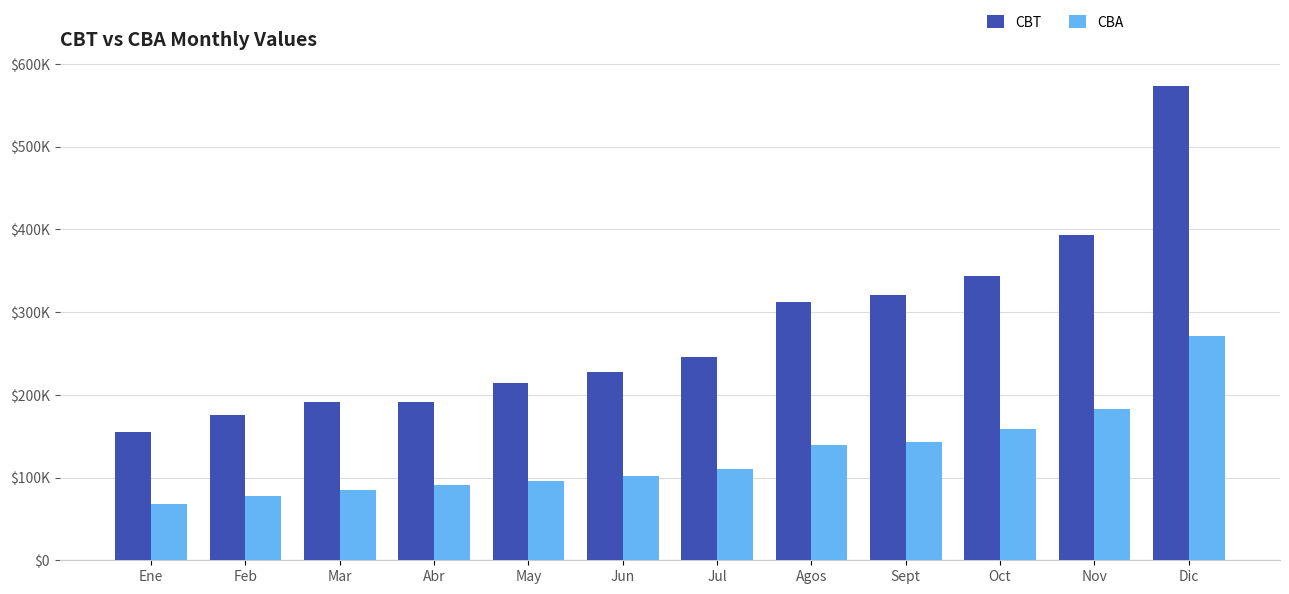

What position from the right is Mar?

10